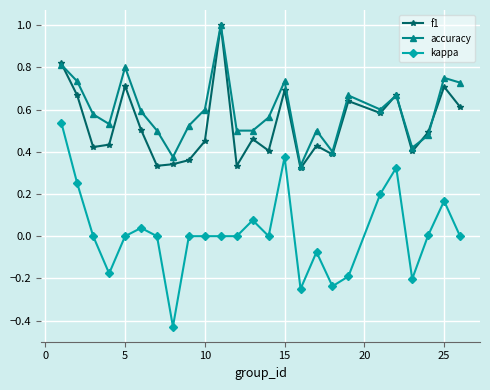

Does the chart display data point markers on the line(s)?

Yes